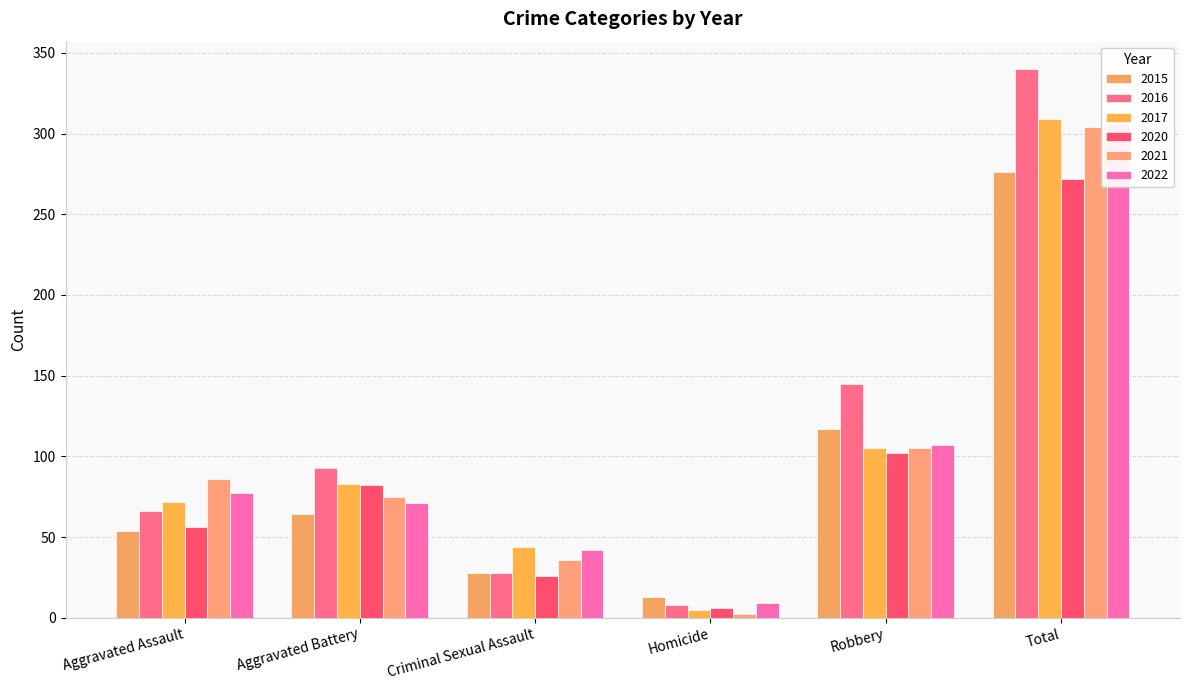

The value of 2021 at Aggravated Assault is 35. True or false?

False